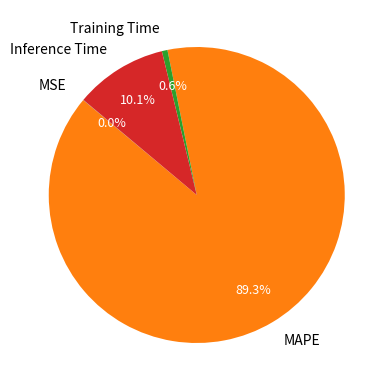

What is the total percentage of MAPE and Training Time?

89.9%